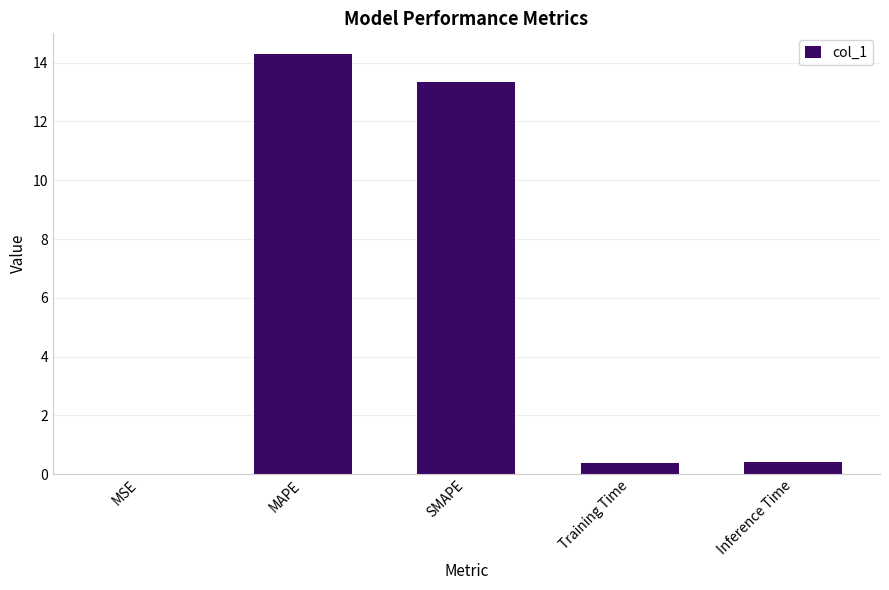

Which has a higher value, SMAPE or MAPE?

MAPE